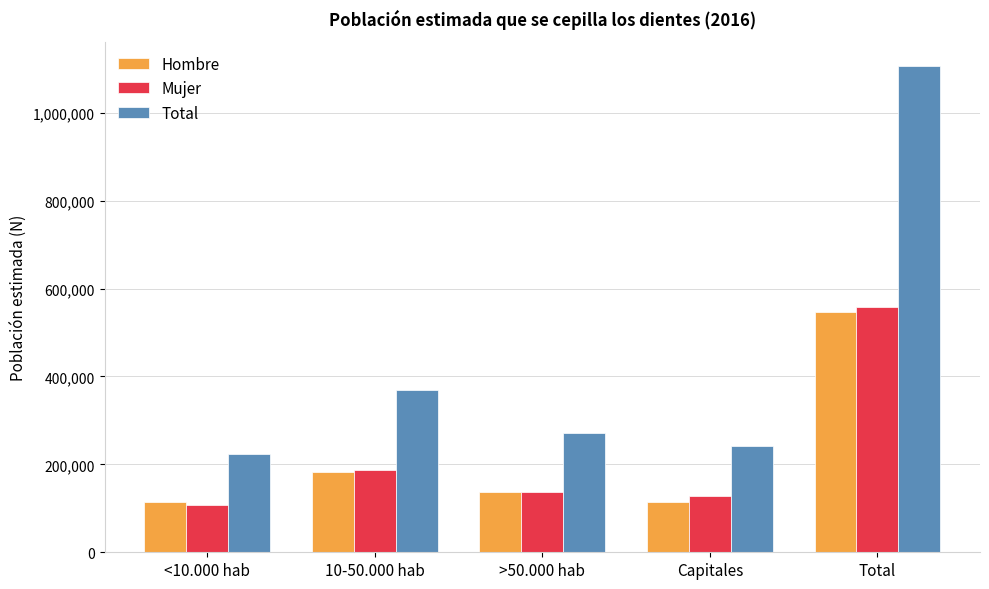

True or false: Total has a value of 167691 at Capitales.

False